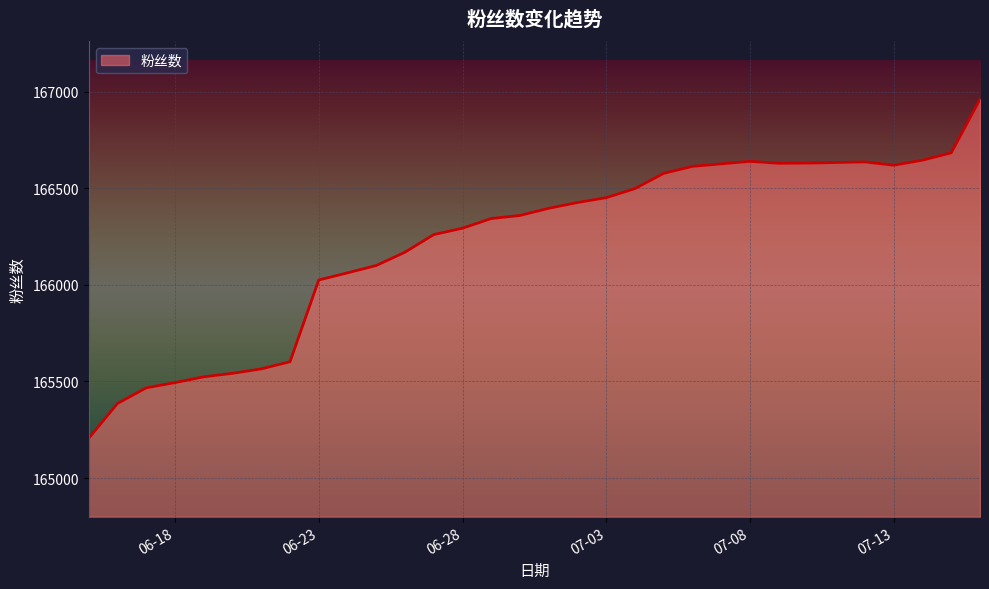

Does the chart have visible grid lines?

Yes